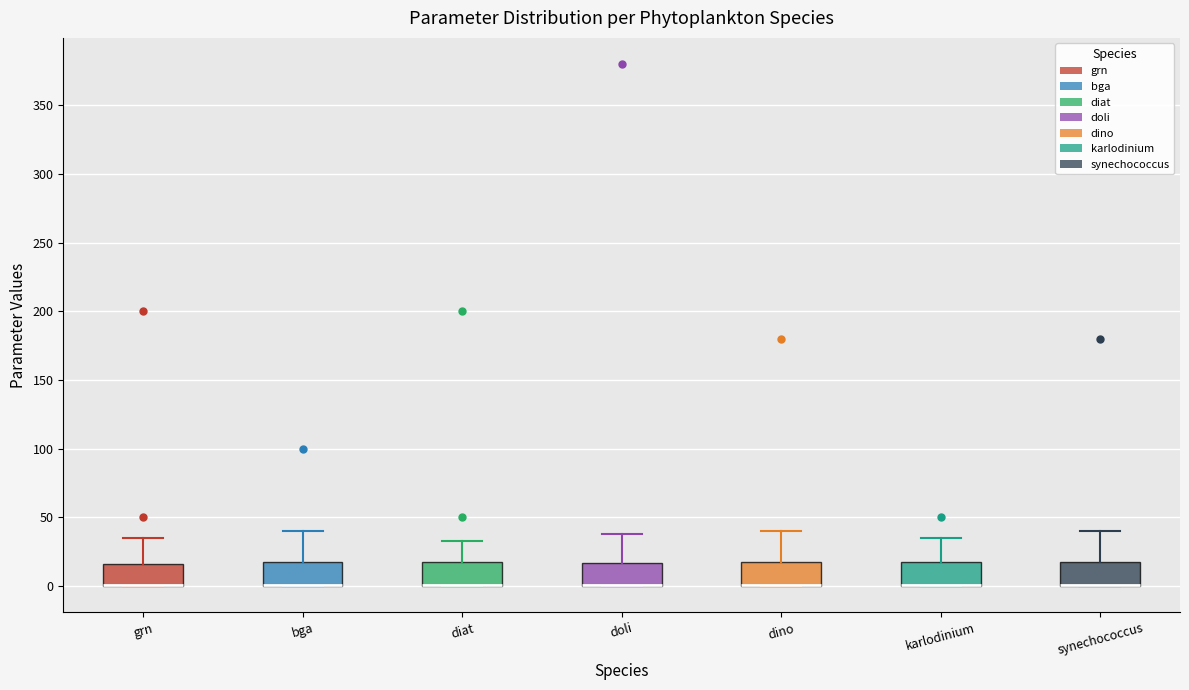

Reading left to right, transcribe this box plot: for each box, give where its median line is, the range the box spans, and where its two whiskers end, as read against the y-axis. The values are not printed on the chart, so give them approximately, as read against the axis.

grn: median 0 (drawn on the box's lower edge), box 0 to 15, whiskers 0 to 35
bga: median 0 (drawn on the box's lower edge), box 0 to 20, whiskers 0 to 40
diat: median 0 (drawn on the box's lower edge), box 0 to 20, whiskers 0 to 35
doli: median 0 (drawn on the box's lower edge), box 0 to 15, whiskers 0 to 40
dino: median 0 (drawn on the box's lower edge), box 0 to 20, whiskers 0 to 40
karlodinium: median 0 (drawn on the box's lower edge), box 0 to 20, whiskers 0 to 35
synechococcus: median 0 (drawn on the box's lower edge), box 0 to 20, whiskers 0 to 40